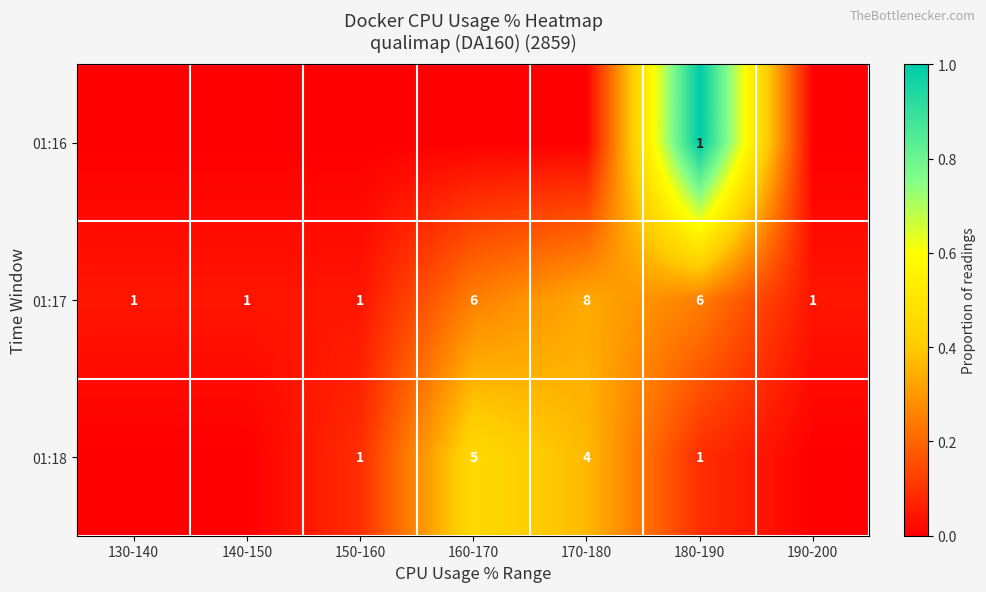

Is it true that 01:17 equals 12 at 170-180?

False